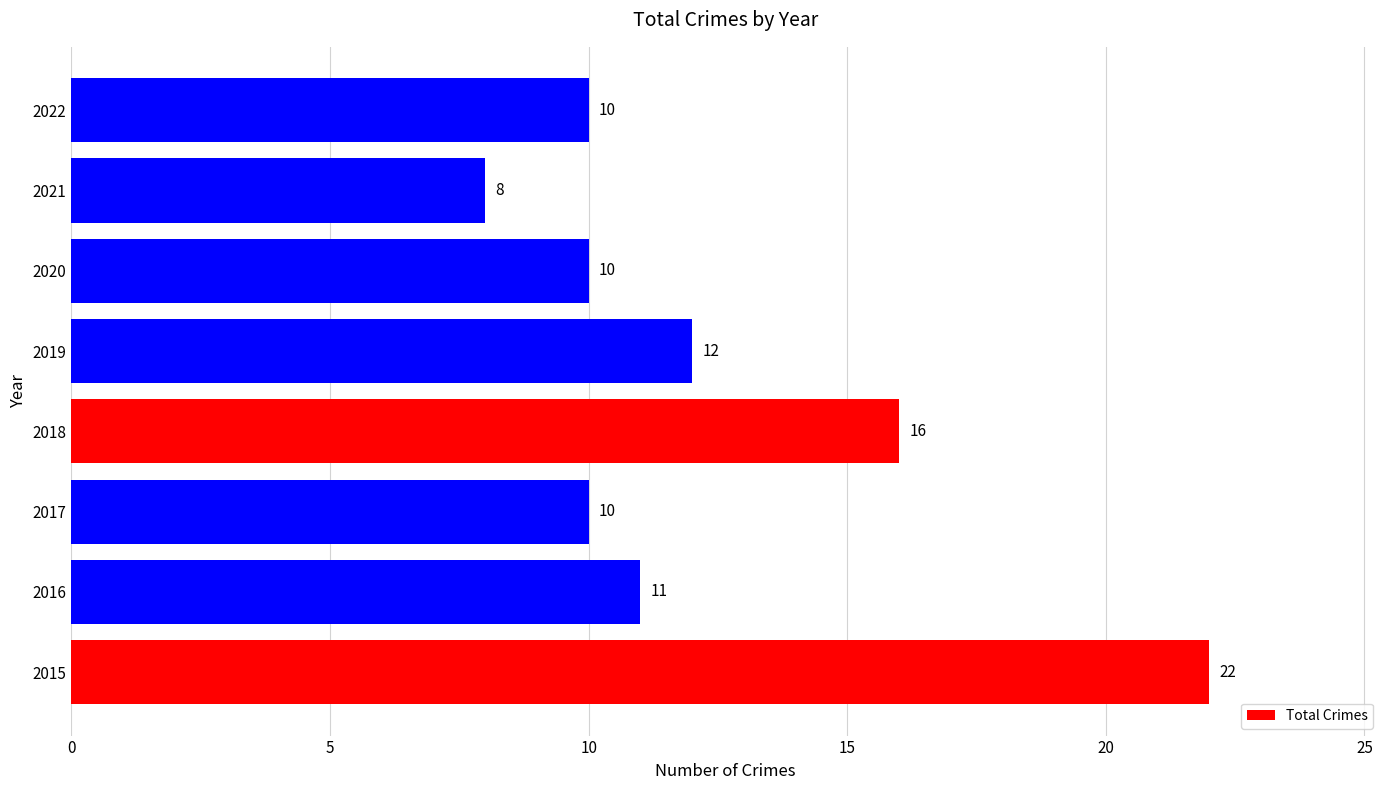

Is it true that the value at 2016 is 11?

True